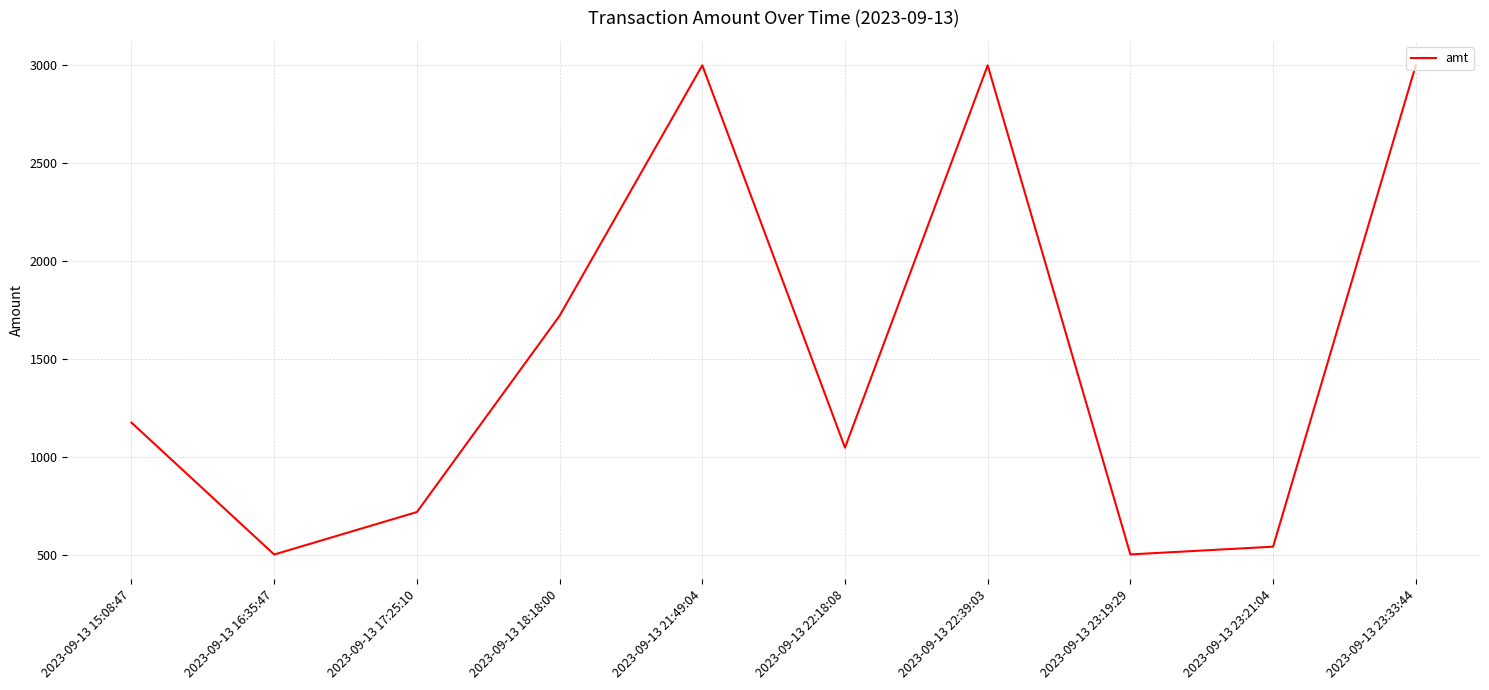

Which has a higher value, 2023-09-13 23:19:29 or 2023-09-13 23:33:44?

2023-09-13 23:33:44